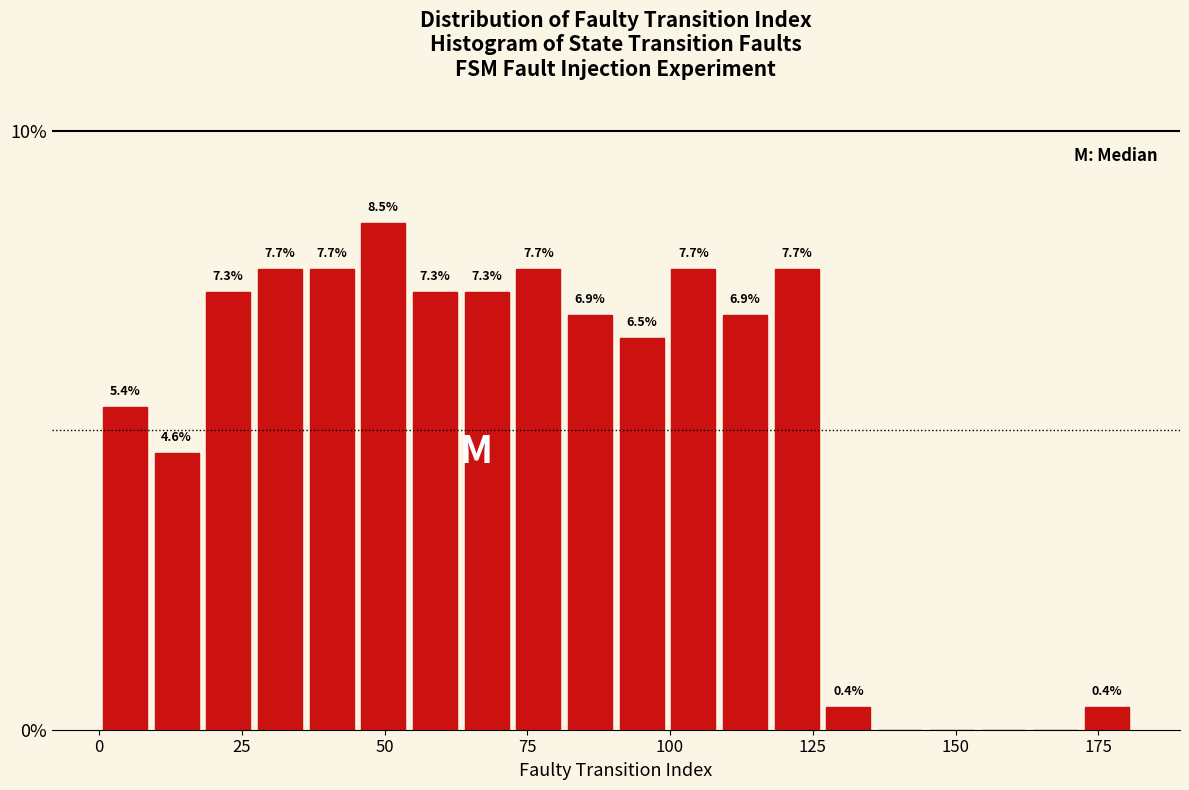

Read against the x-axis, roughly where is the centre of the tallest bar?

50